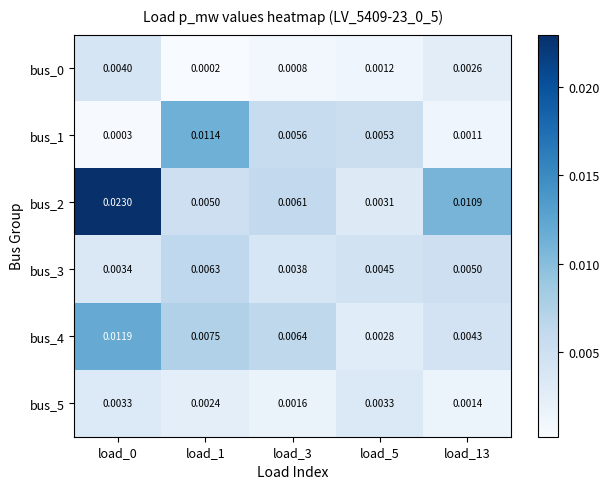

Between load_3 and load_13, which is larger?

load_13